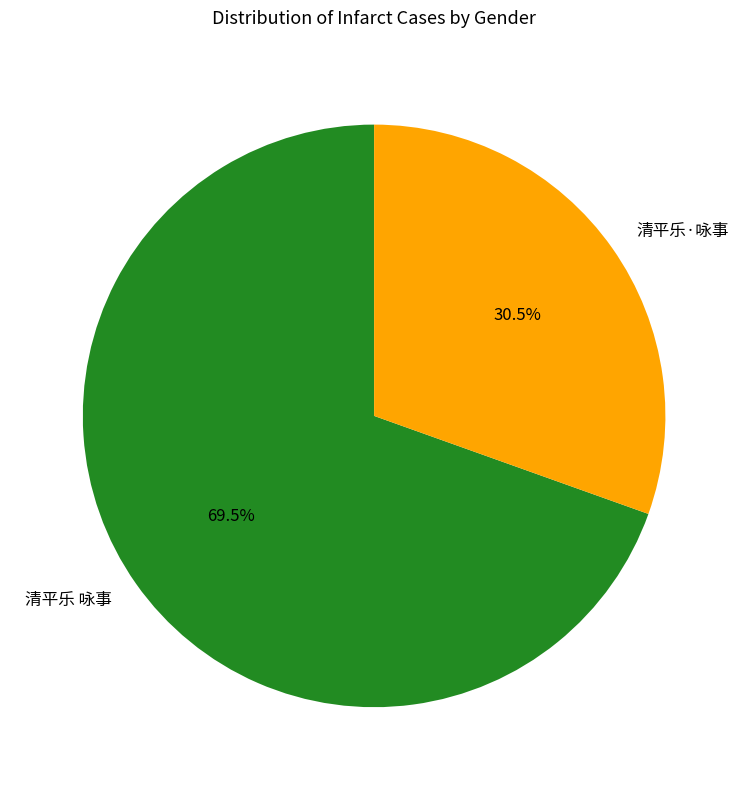

What is the majority slice?

清平乐 咏事